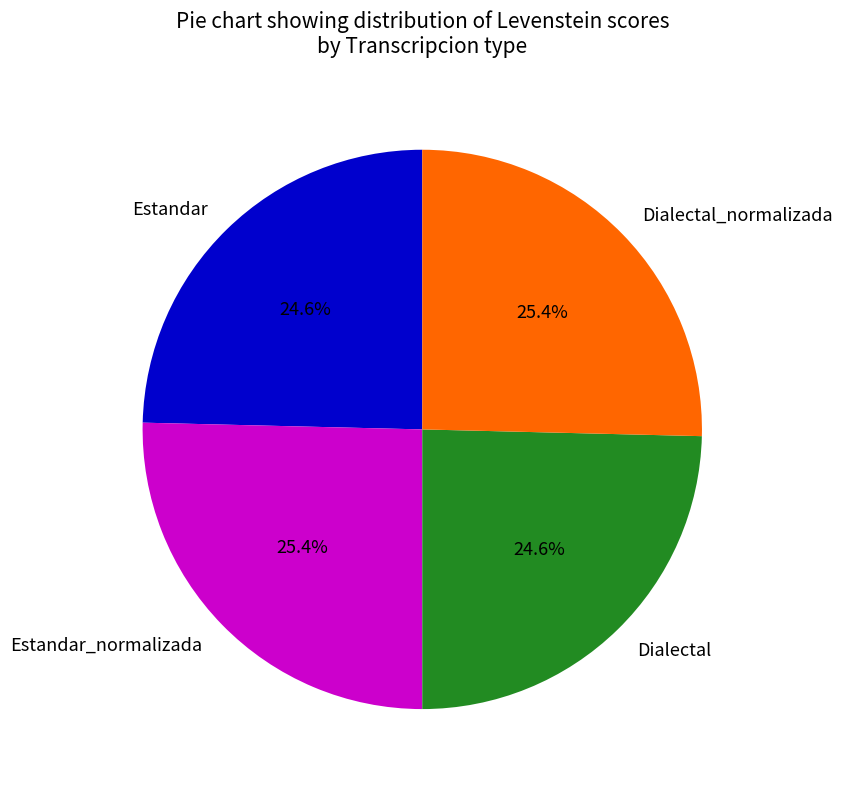

To the nearest percent, what is the combined percentage of Estandar_normalizada and Dialectal?

50%